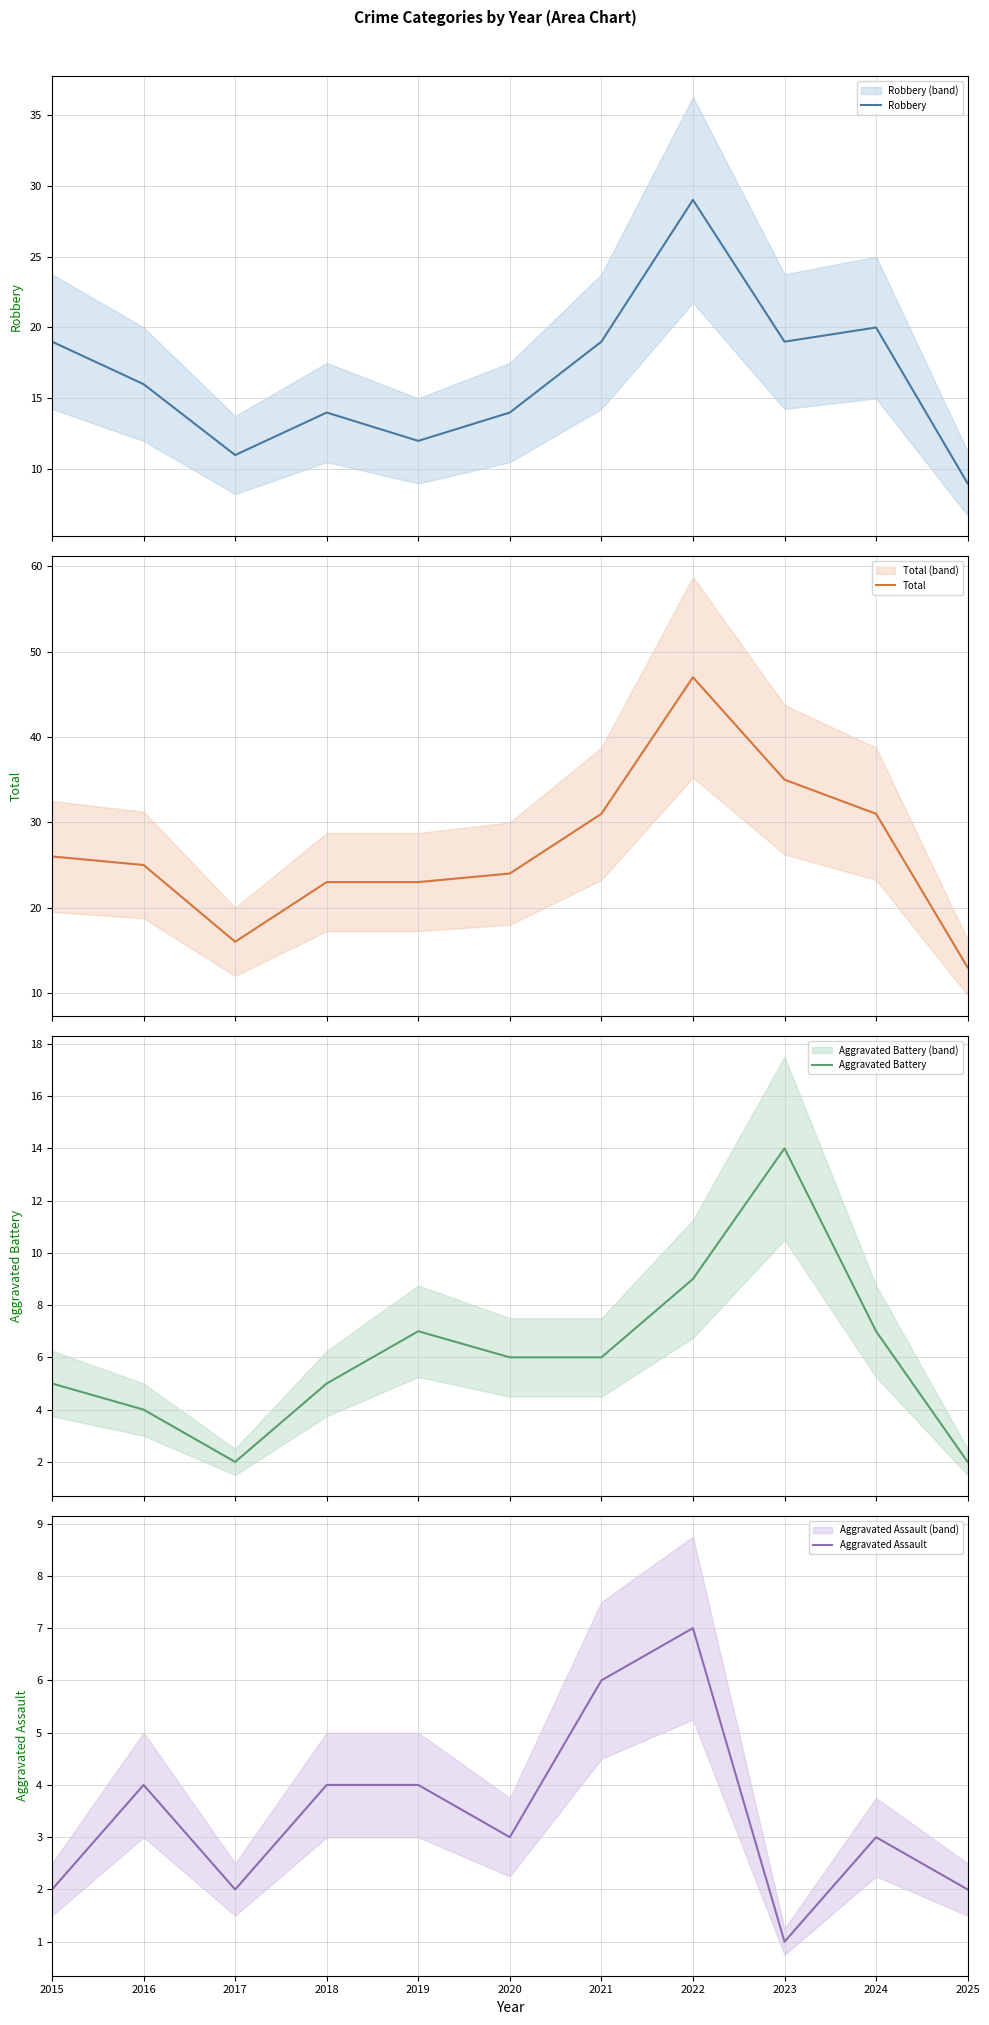

How many categories are shown in the chart?

11